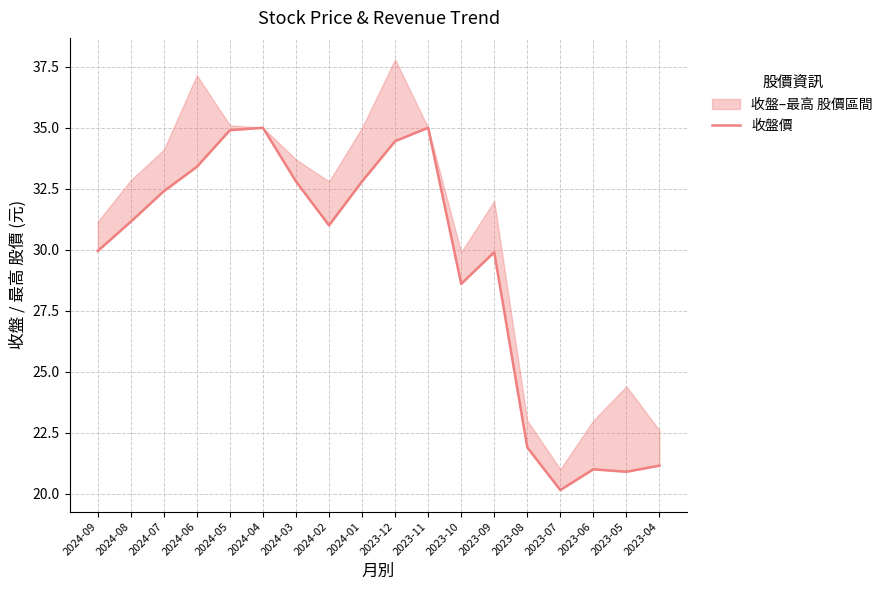

How many interior local valleys (lower than both neighbors) does the data have?

4